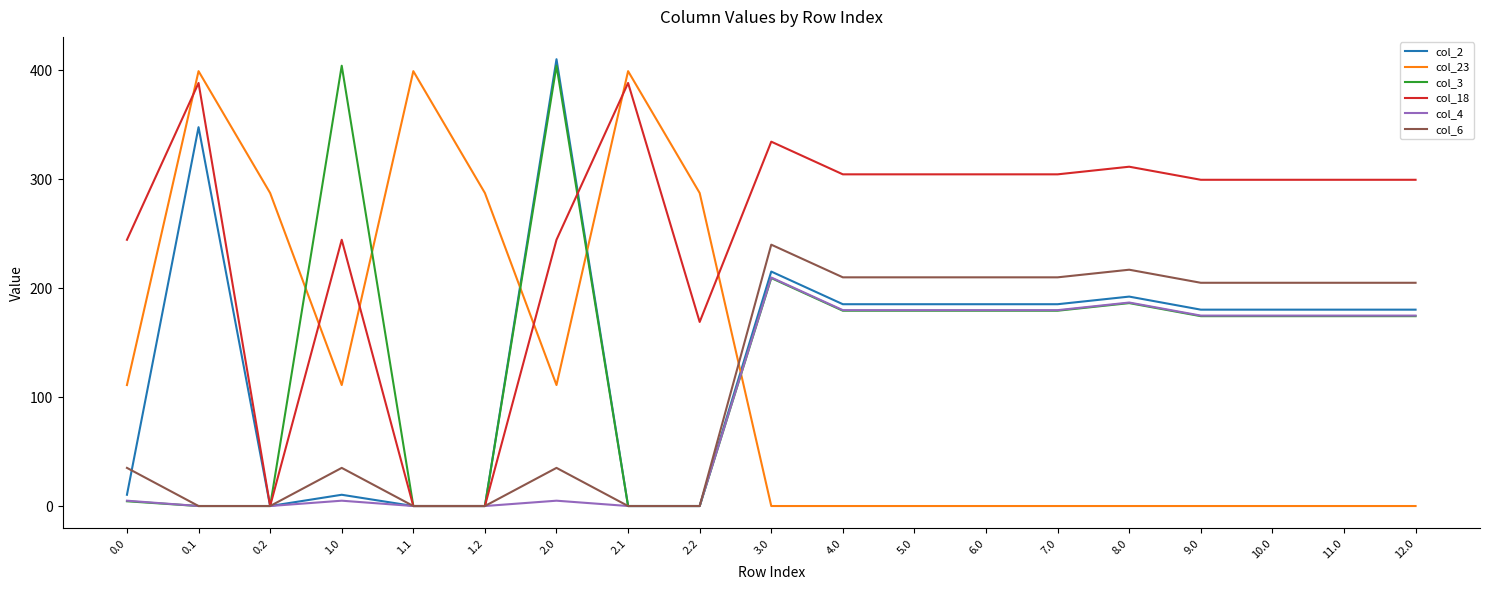

The value of col_3 at 0.1 is 229.5. True or false?

False